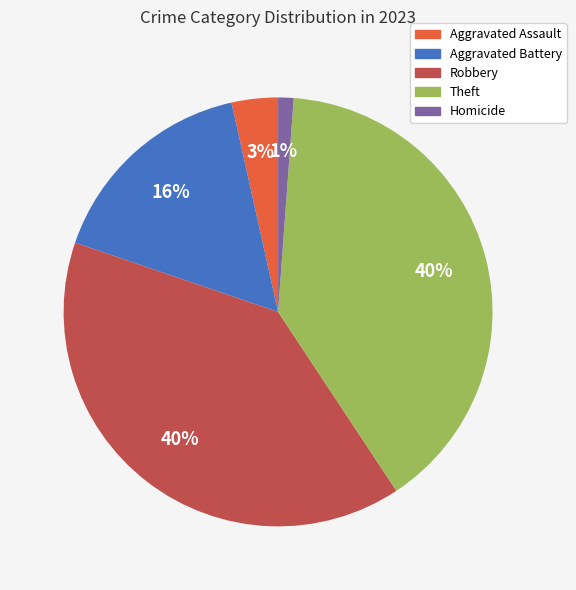

Is Aggravated Assault the majority of the pie?

No